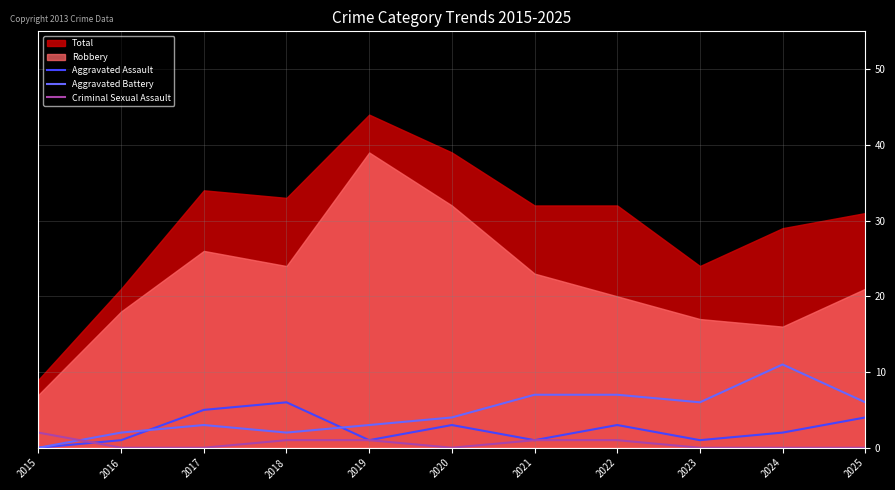

Between which two adjacent categories do Criminal Sexual Assault and Aggravated Battery first intersect?

2015 and 2016